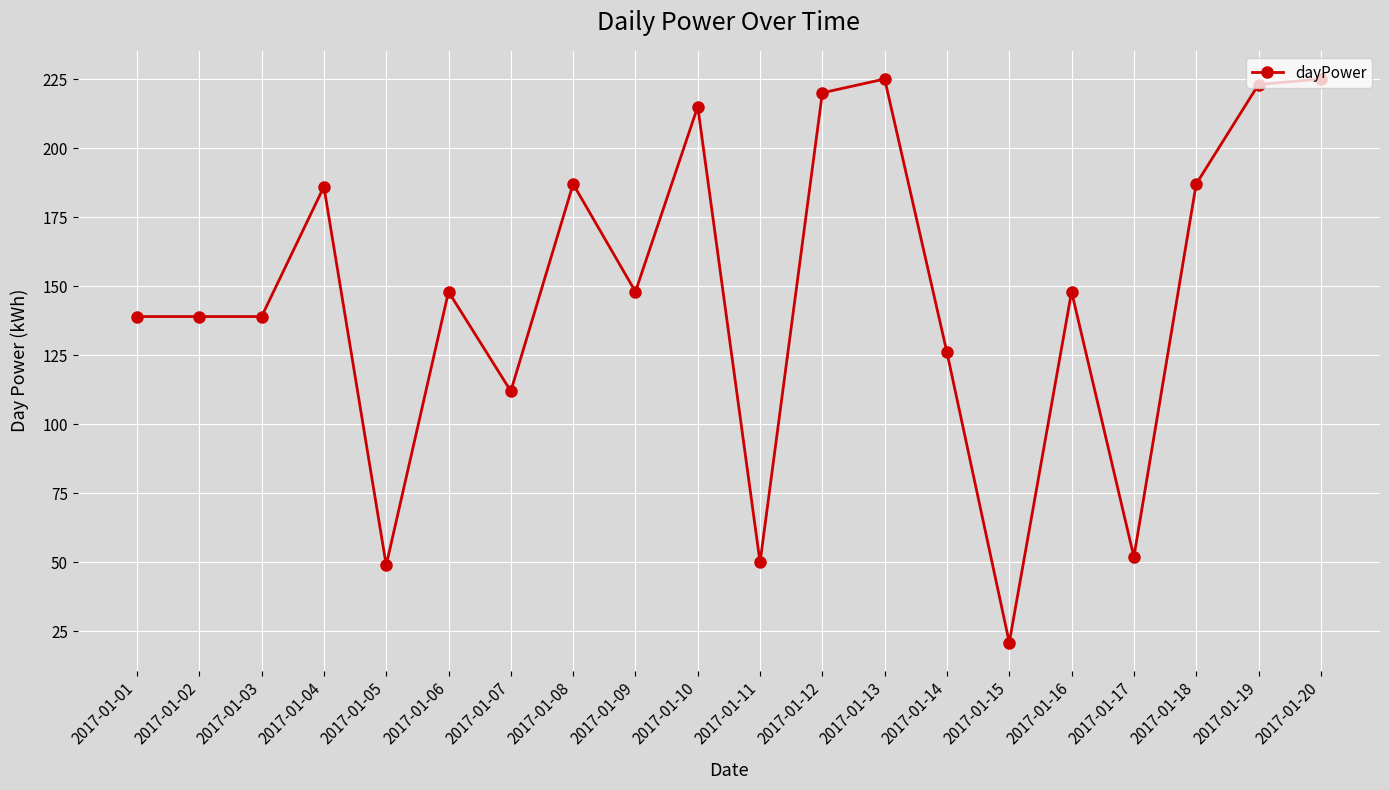

True or false: the data shows 83 at 2017-01-16.

False